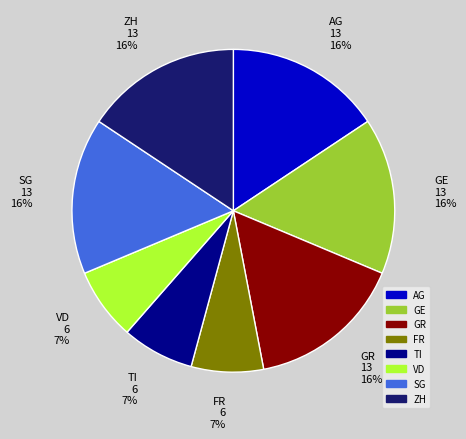

To the nearest percent, what is the average slice percentage?

12%